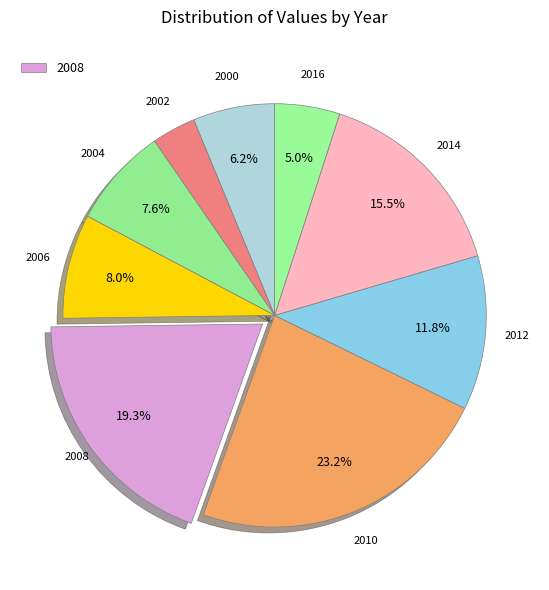

How many slices are in this pie chart?

9